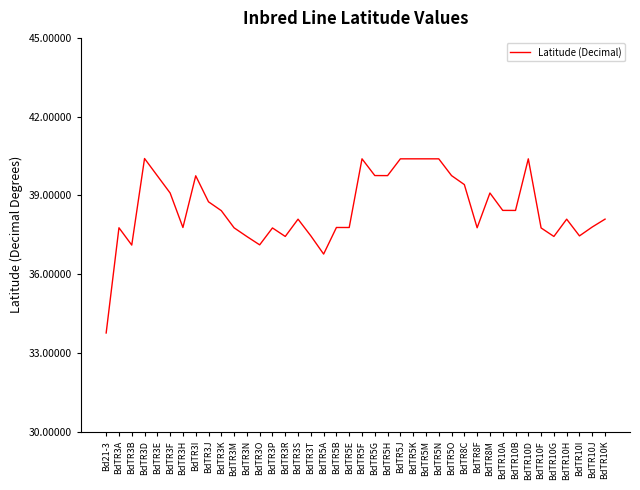

What is the difference between the values at BdTR3D and BdTR10J?

2.6